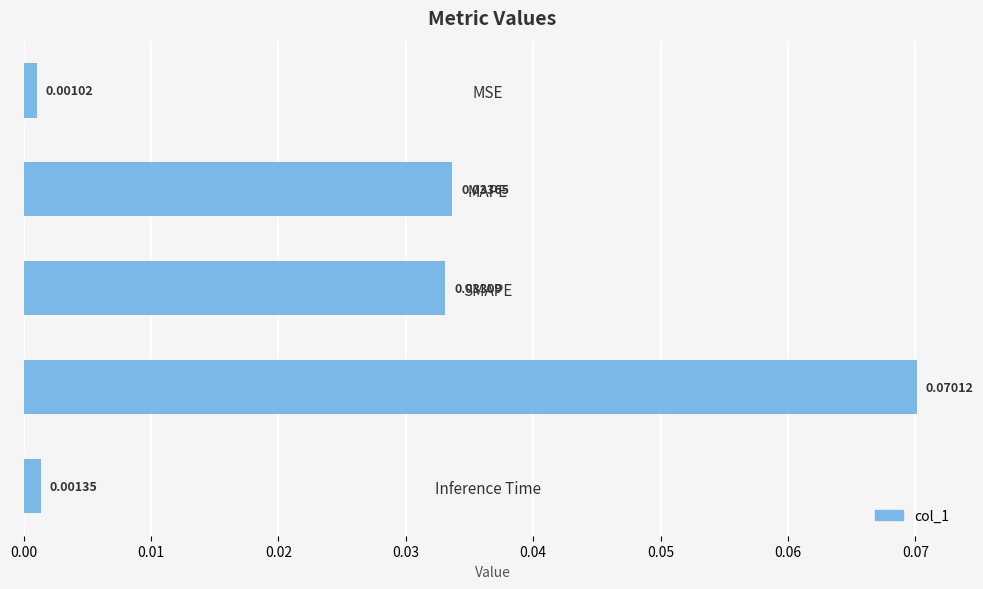

List the labels in order of value, largest first.

Training Time, MAPE, SMAPE, Inference Time, MSE